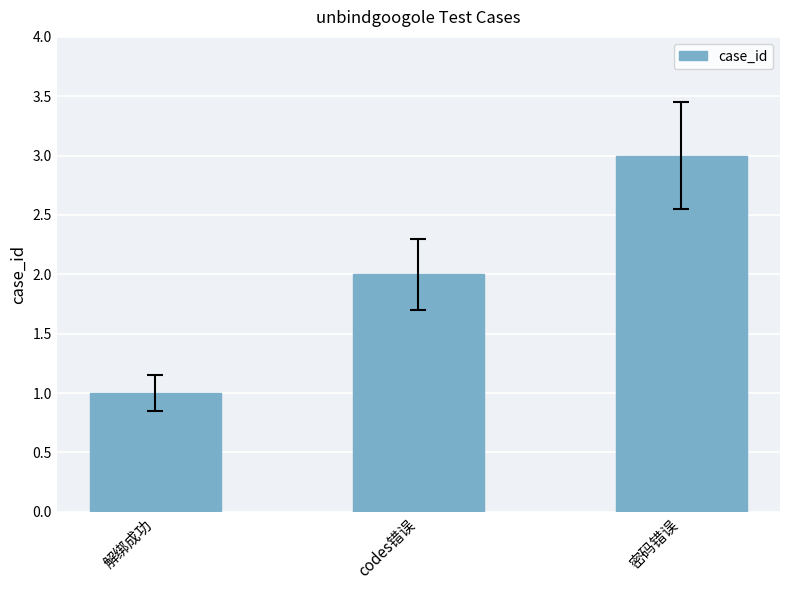

What is the label of the 1st bar from the left?

解绑成功